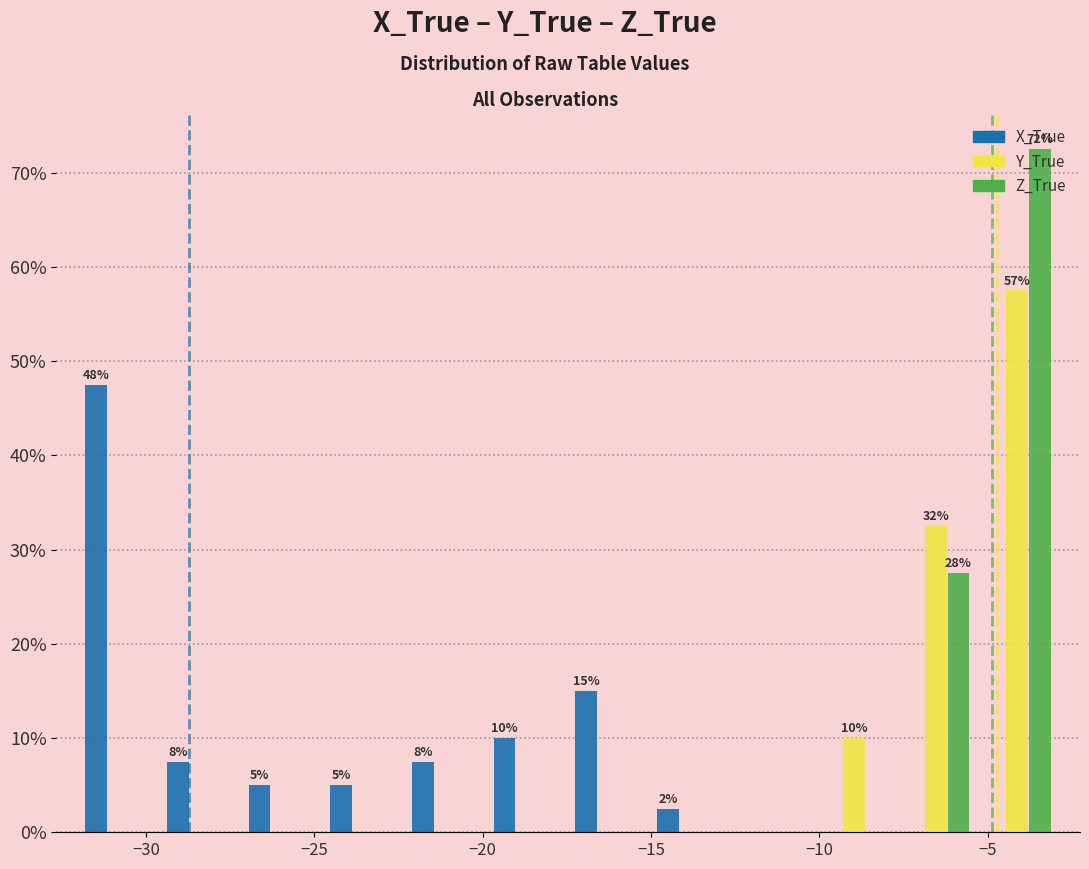

In the Y_True series, which range on the x-axis has the tallest bar?

-5.5 to -3.0